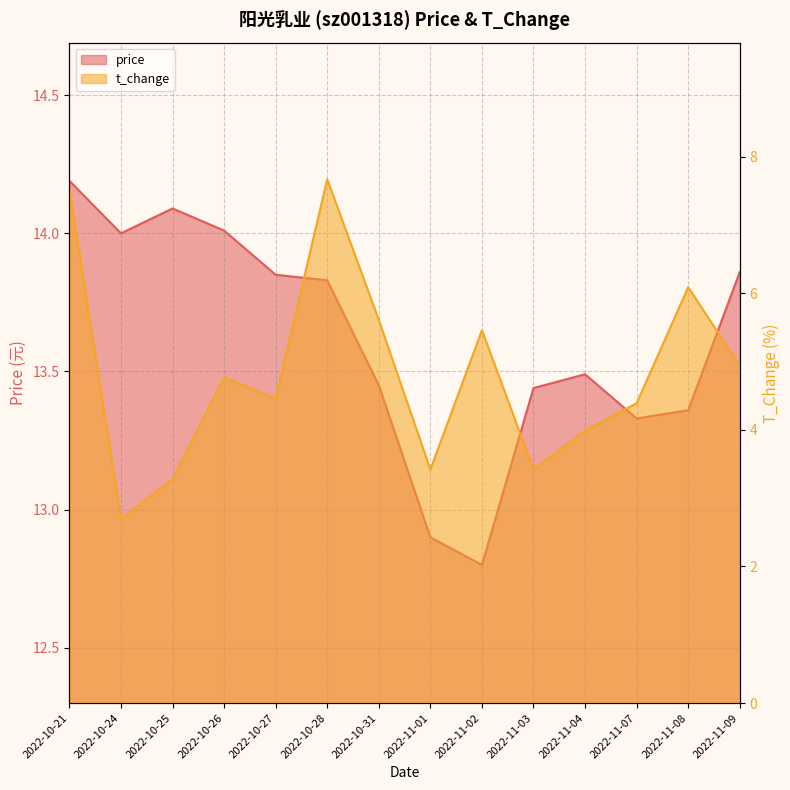

How many distinct data groups are displayed?

2